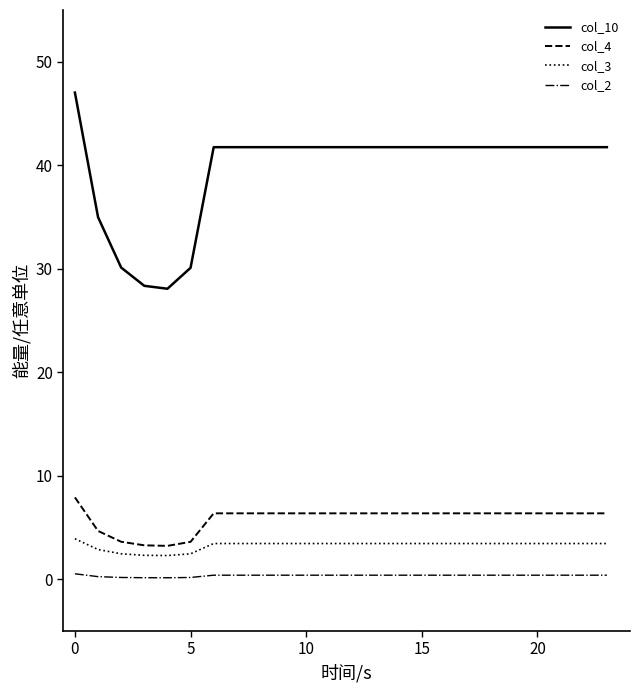

Which series has the largest range (max minus min)?

col_10